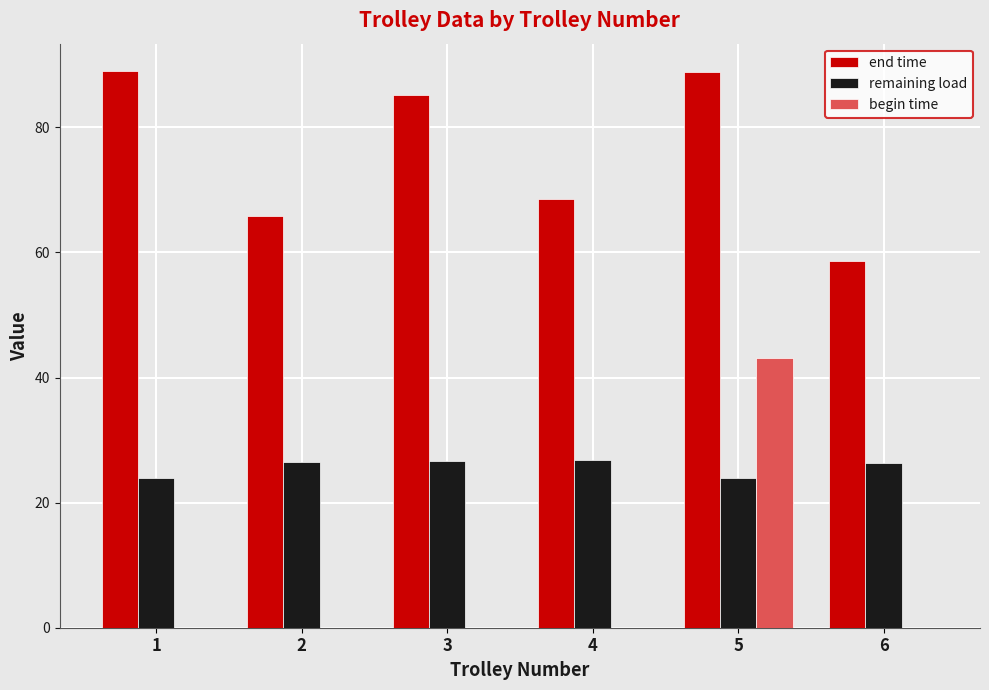

How many data points does each series have?

6